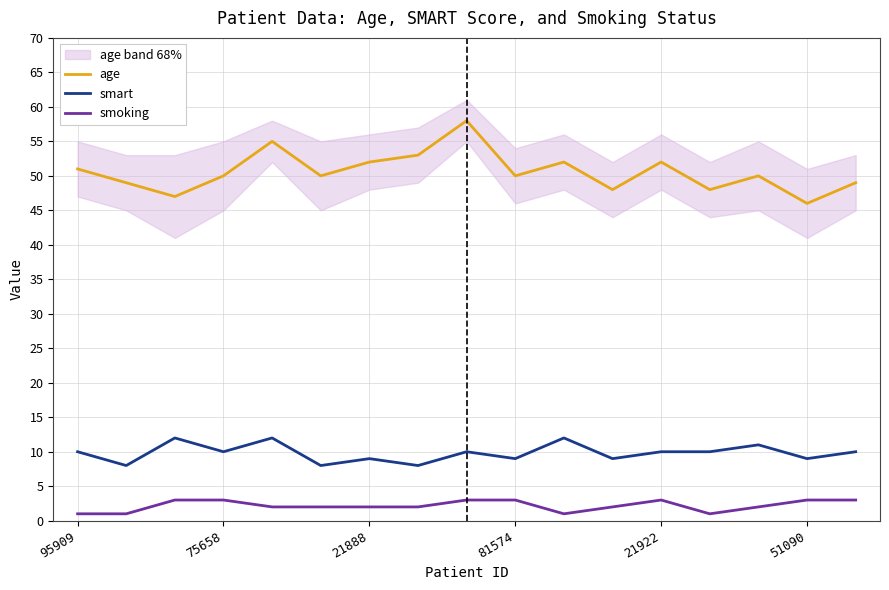

What value does the smoking series have at 14?

2